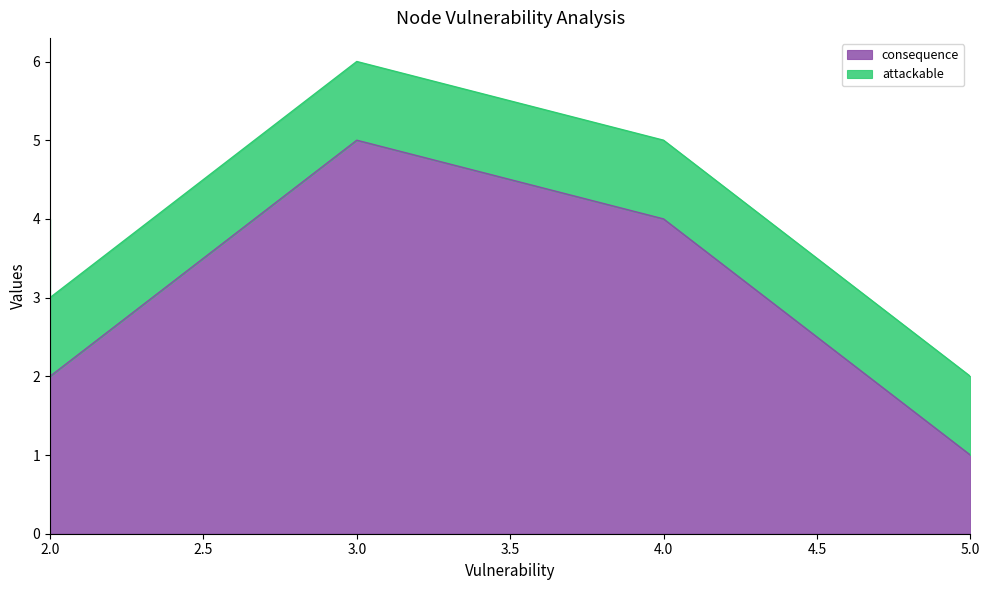

What is the difference between the consequence values at 3 and 2?

3